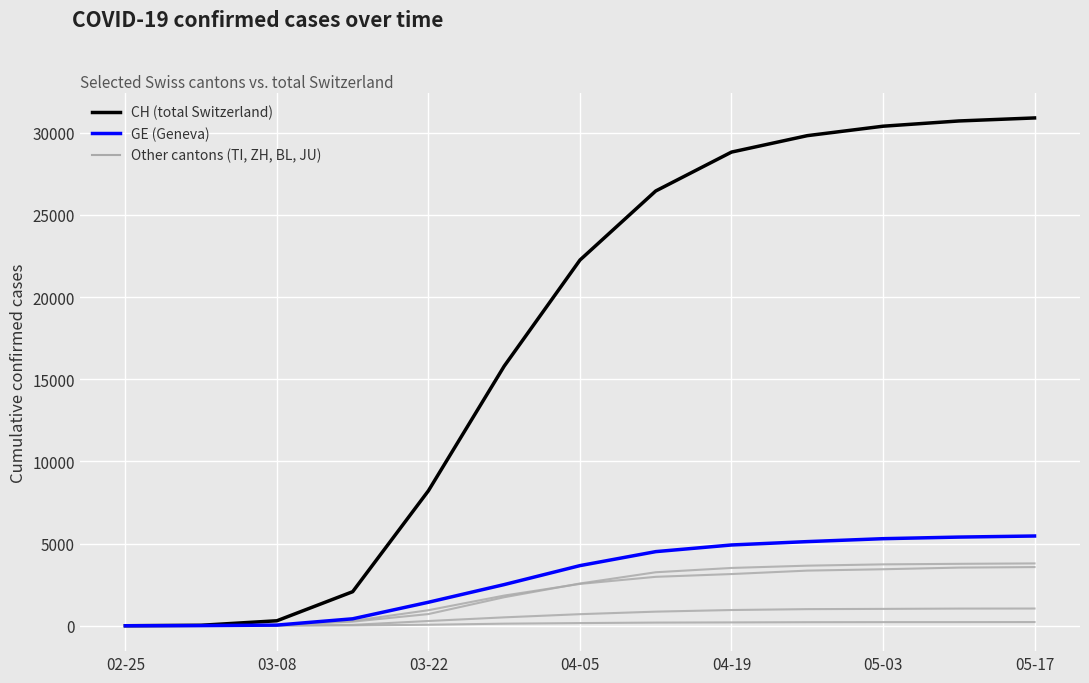

True or false: GE has a value of 5120 at 9.

True